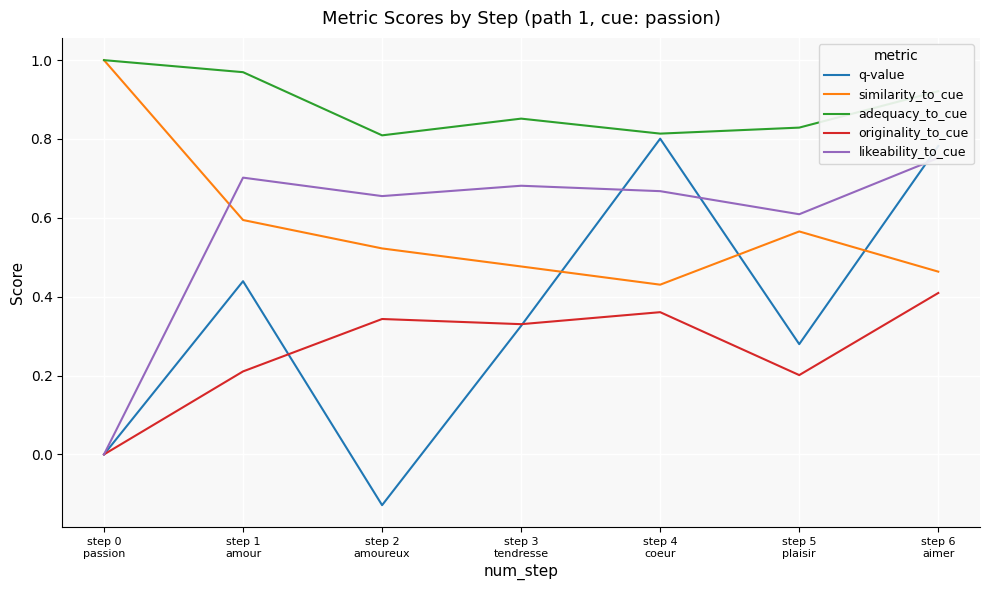

Is this an area chart (filled region under the line)?

No